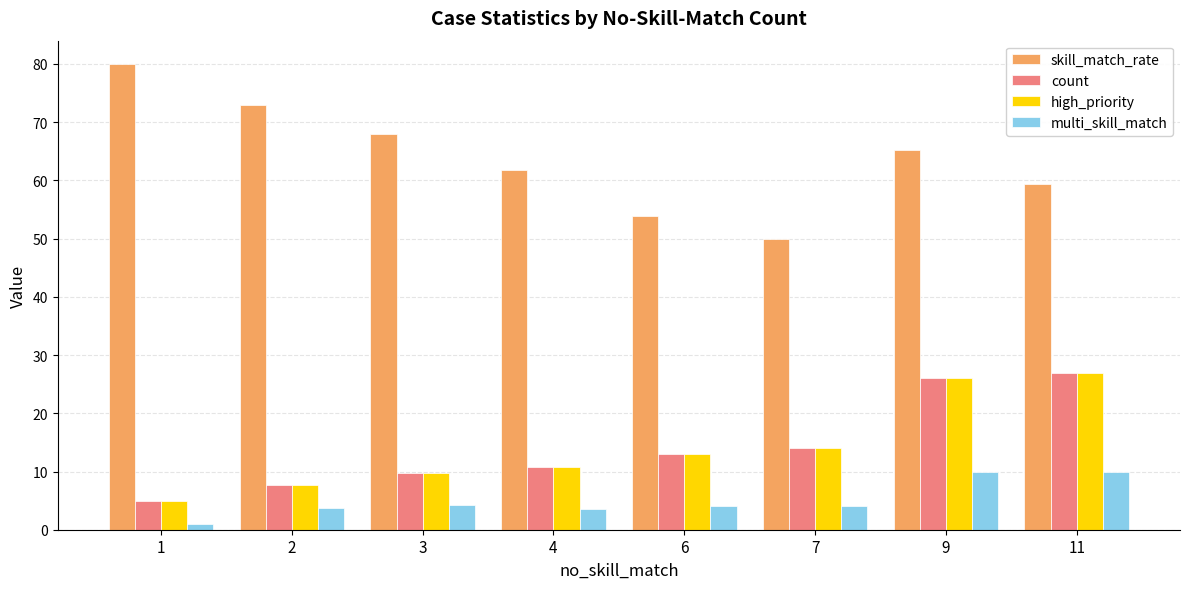

What is the difference between the second highest and minimum values in the multi_skill_match series?

9.0